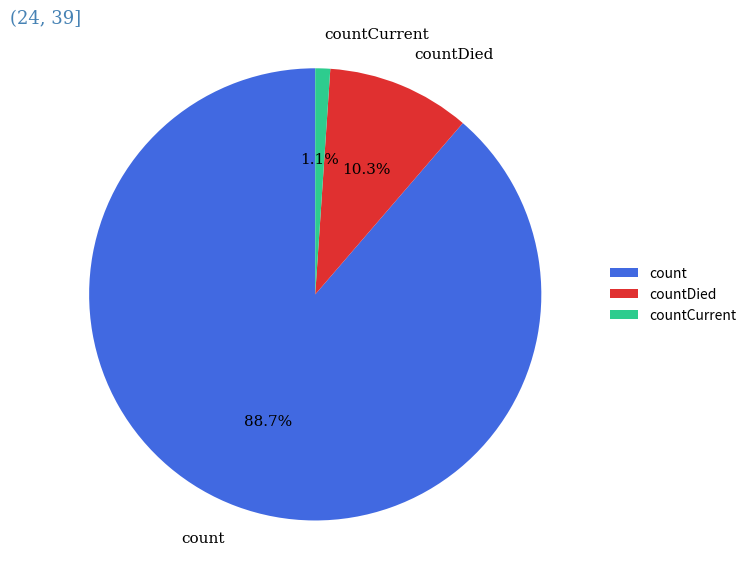

What is the majority slice?

count